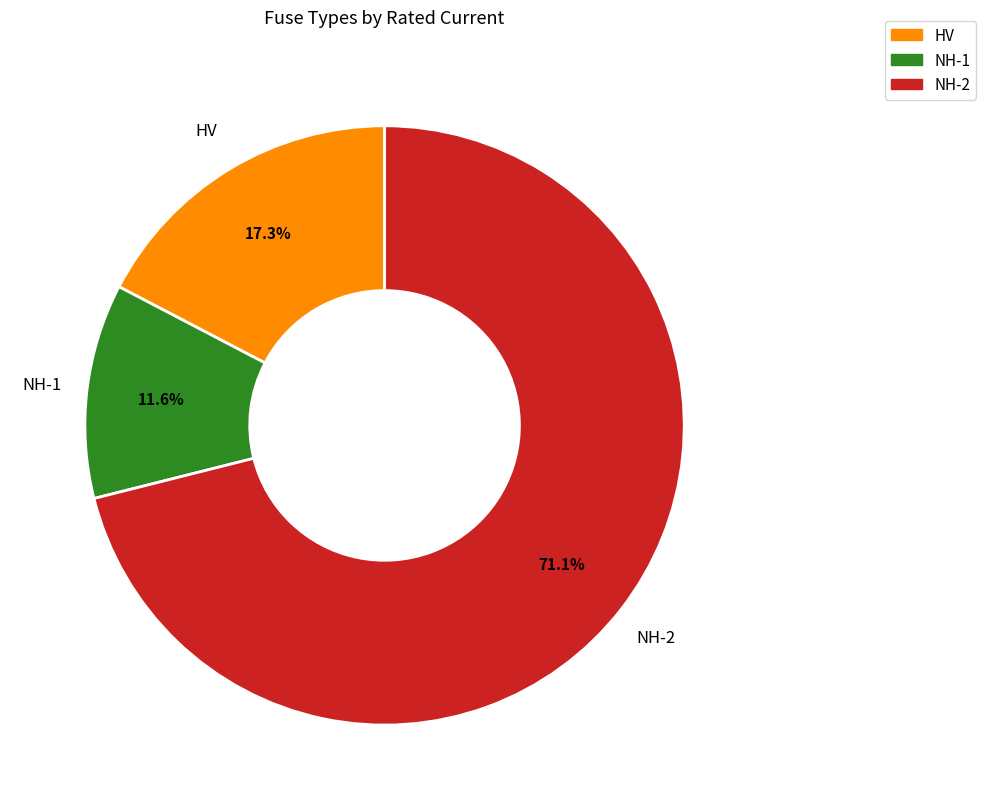

Is there any slice that represents more than half of the pie?

Yes